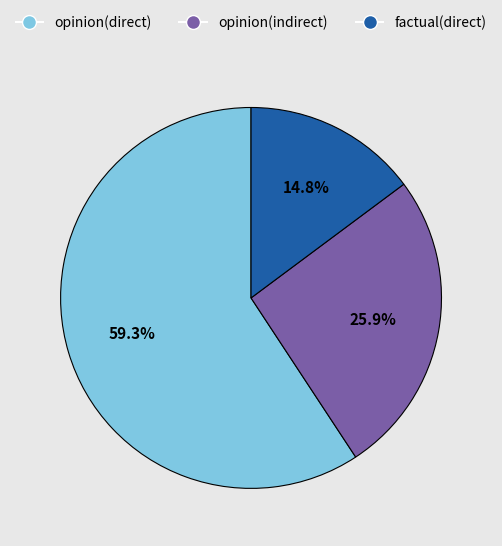

Count the number of slices in the pie.

3